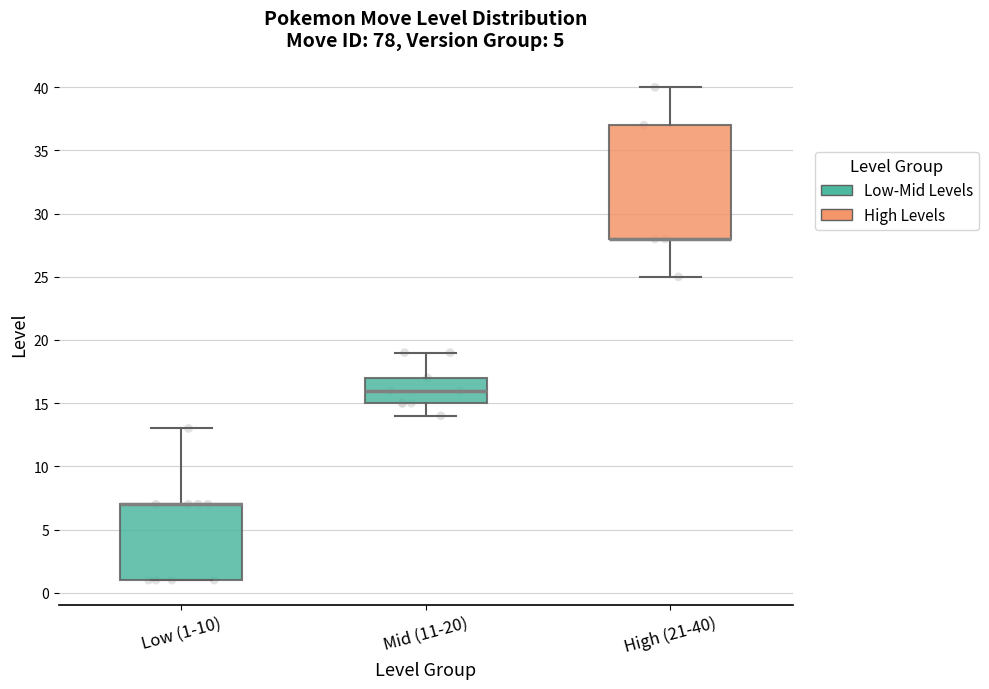

Reading left to right, read every box against the y-axis: the position of its median line, the range the box covers, and the ends of its whiskers. The values are not printed on the chart, so give them approximately, as read against the axis.

Low (1-10): median 7 (drawn on the box's upper edge), box 1 to 7, whiskers 1 to 13
Mid (11-20): median 16, box 15 to 17, whiskers 14 to 19
High (21-40): median 28 (drawn on the box's lower edge), box 28 to 37, whiskers 25 to 40